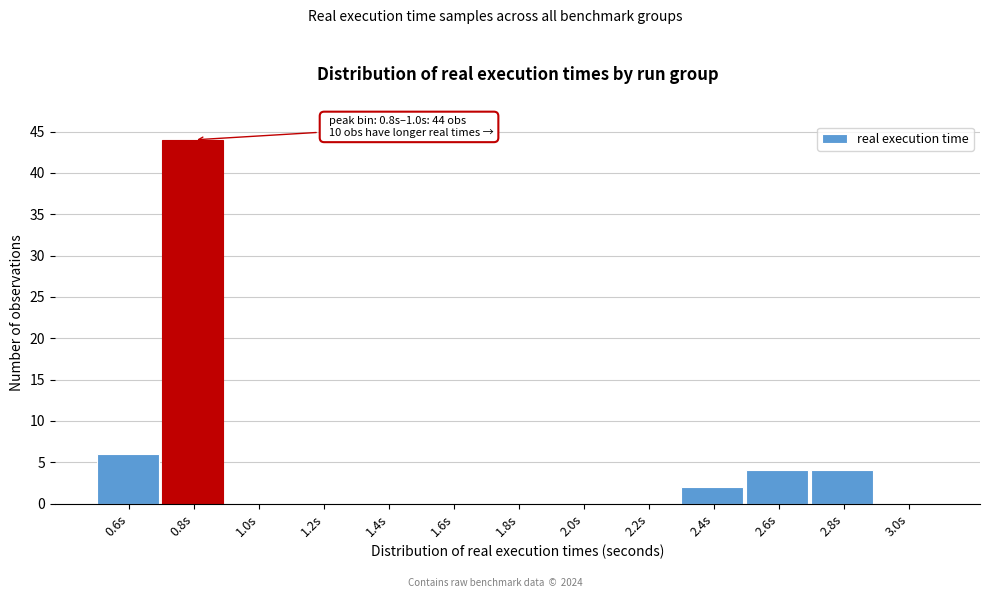

Reading left to right, what are all the values shown in this chart?

0.6s=6	0.8s=44	1.0s=0	1.2s=0	1.4s=0	1.6s=0	1.8s=0	2.0s=0	2.2s=0	2.4s=2	2.6s=4	2.8s=4	3.0s=0